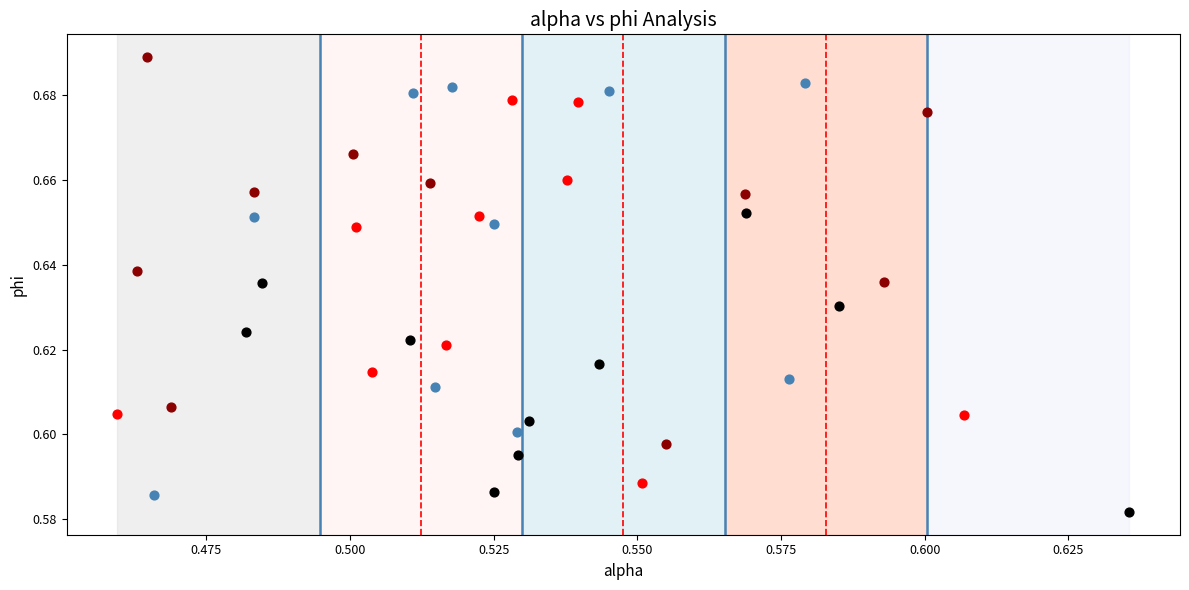

Which series has the largest Y range (max minus min)?

Group 3 Feature Average